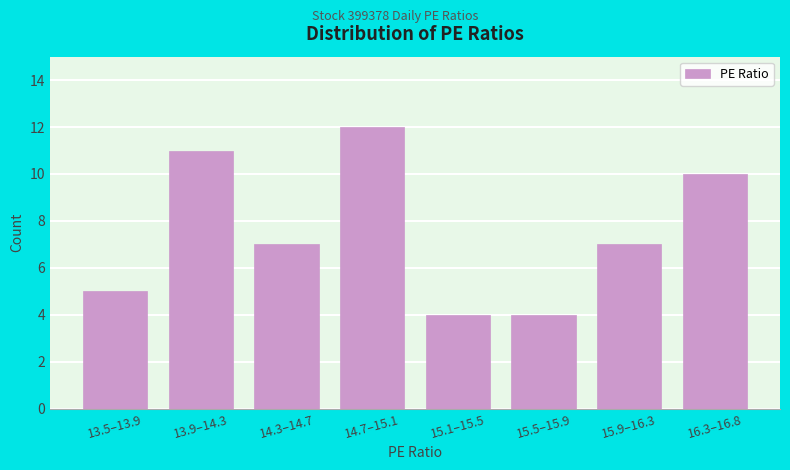

Reading right to left, extract all data points from this chart.

10	7	4	4	12	7	11	5